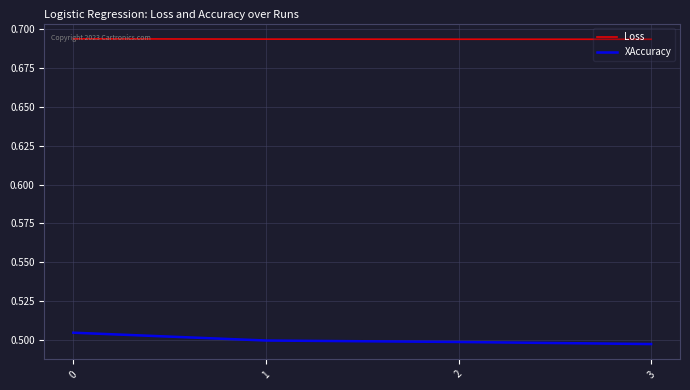

What is the spread (max minus min) of values at 1?

0.2